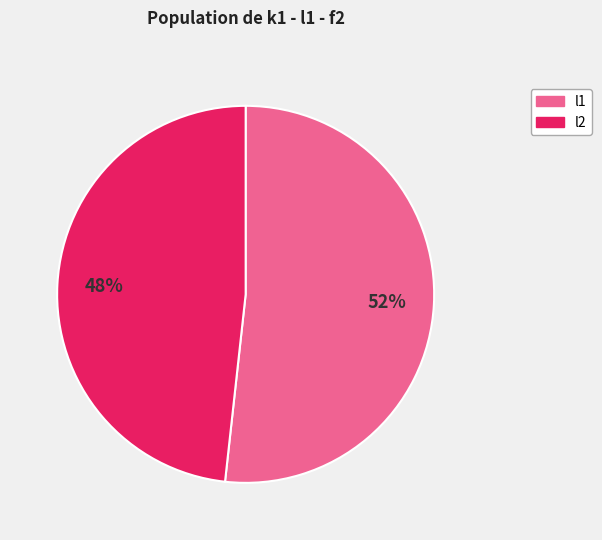

Is there a majority slice in this chart?

Yes